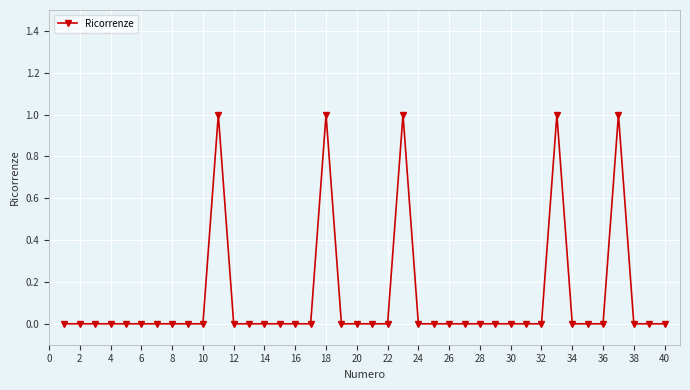

True or false: there are more than 1 points higher than both neighbors.

True